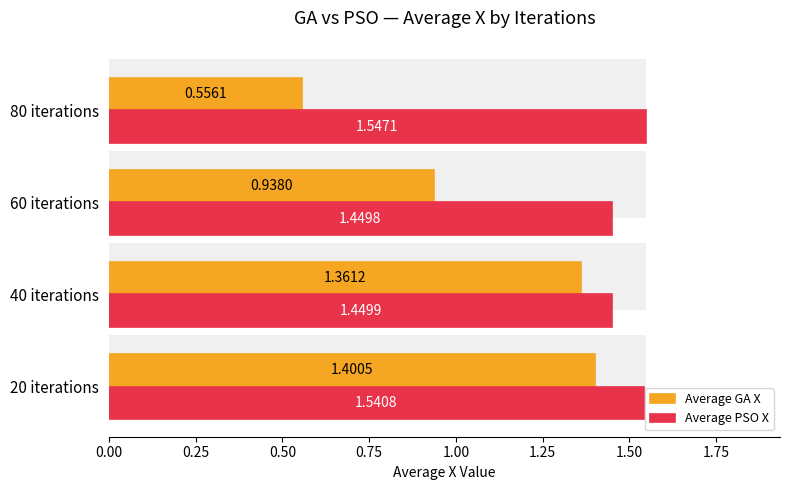

Between 0.25 and 0.50, which series saw the biggest shift?

Average GA X